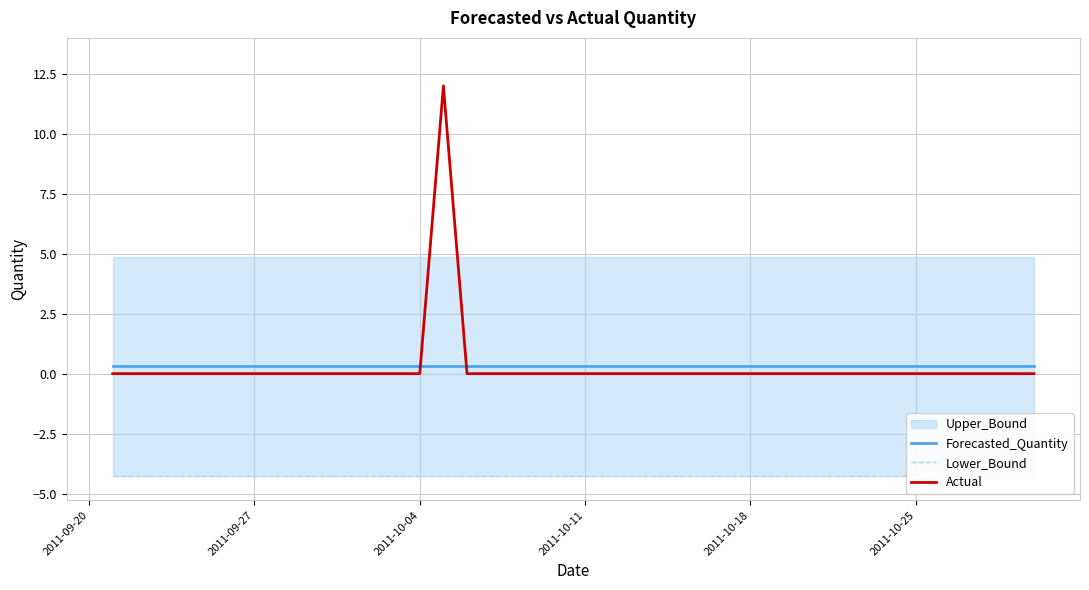

At how many categories does at least one series exceed -1?

40